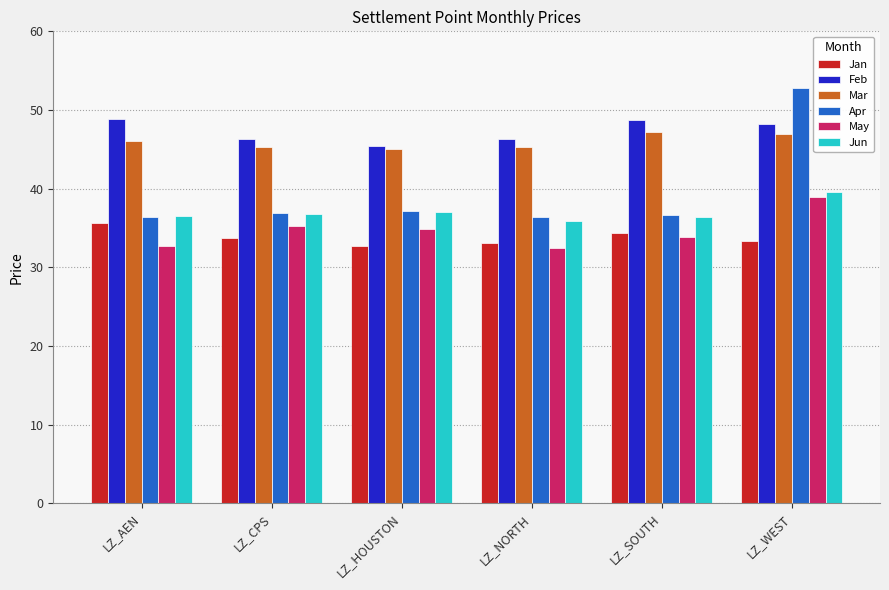

The value of Jan at LZ_AEN is 35.7. True or false?

True